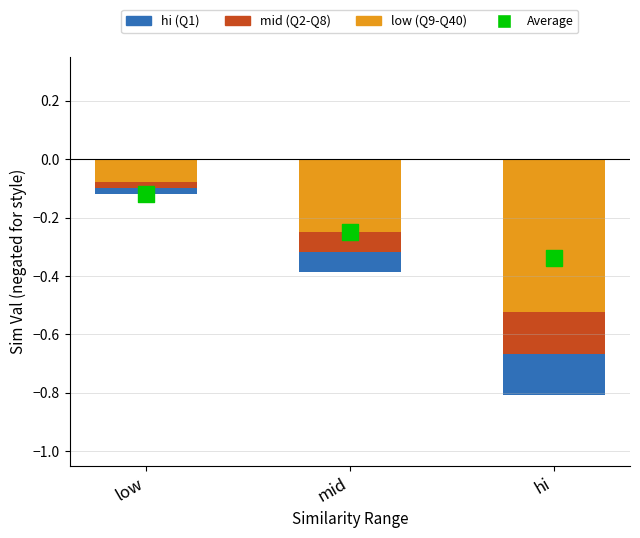

Which series contains the highest Y value?

hi (Q1)